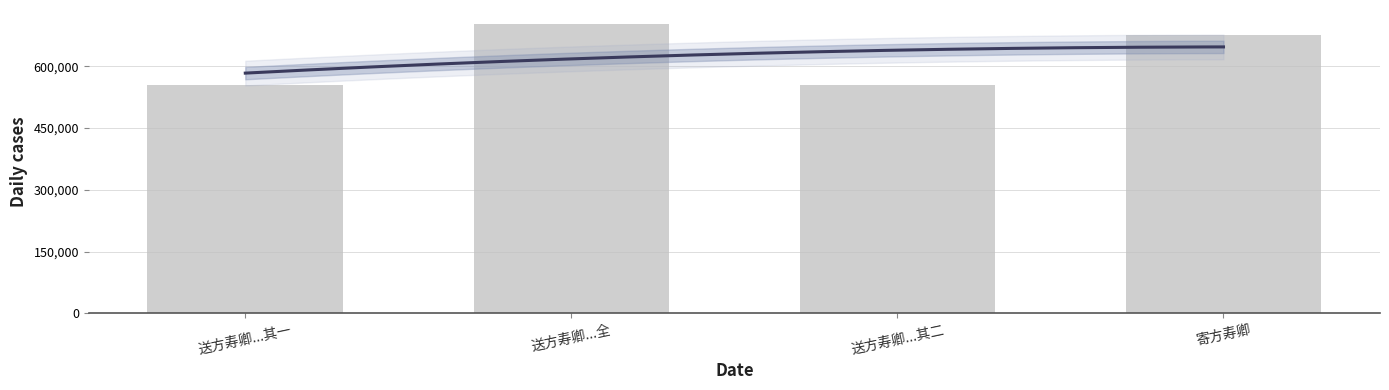

What position from the right is 送方寿卿...其一?

4